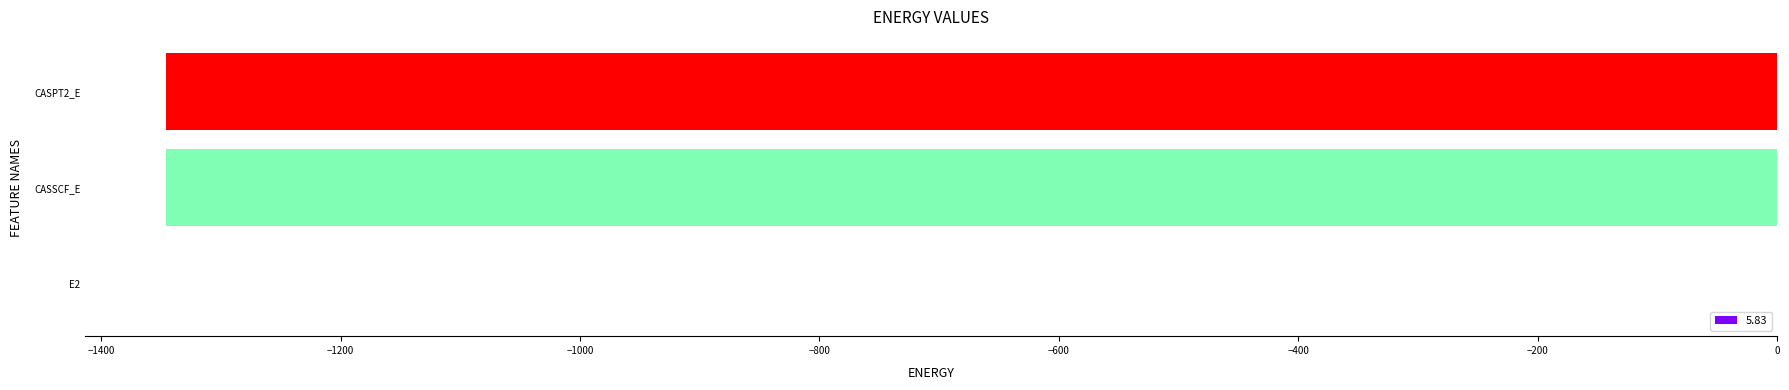

Which category has the highest value across all series?

E2